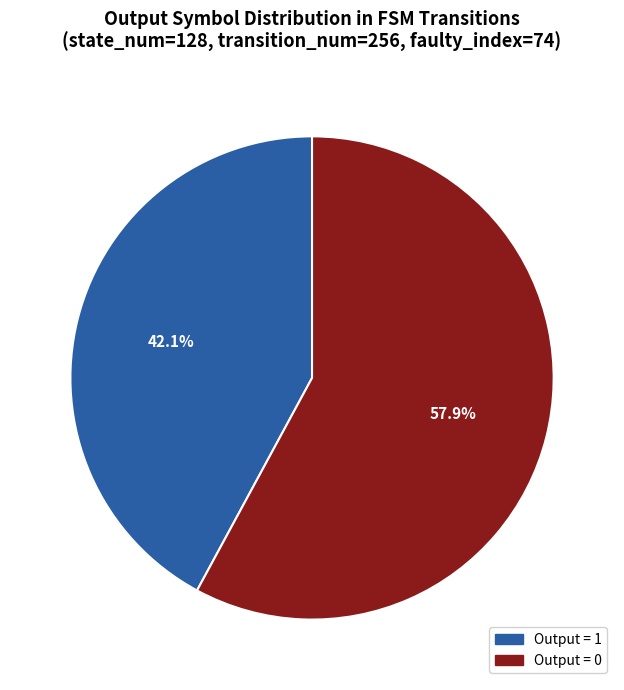

Which category has the biggest portion of the pie?

Output = 0